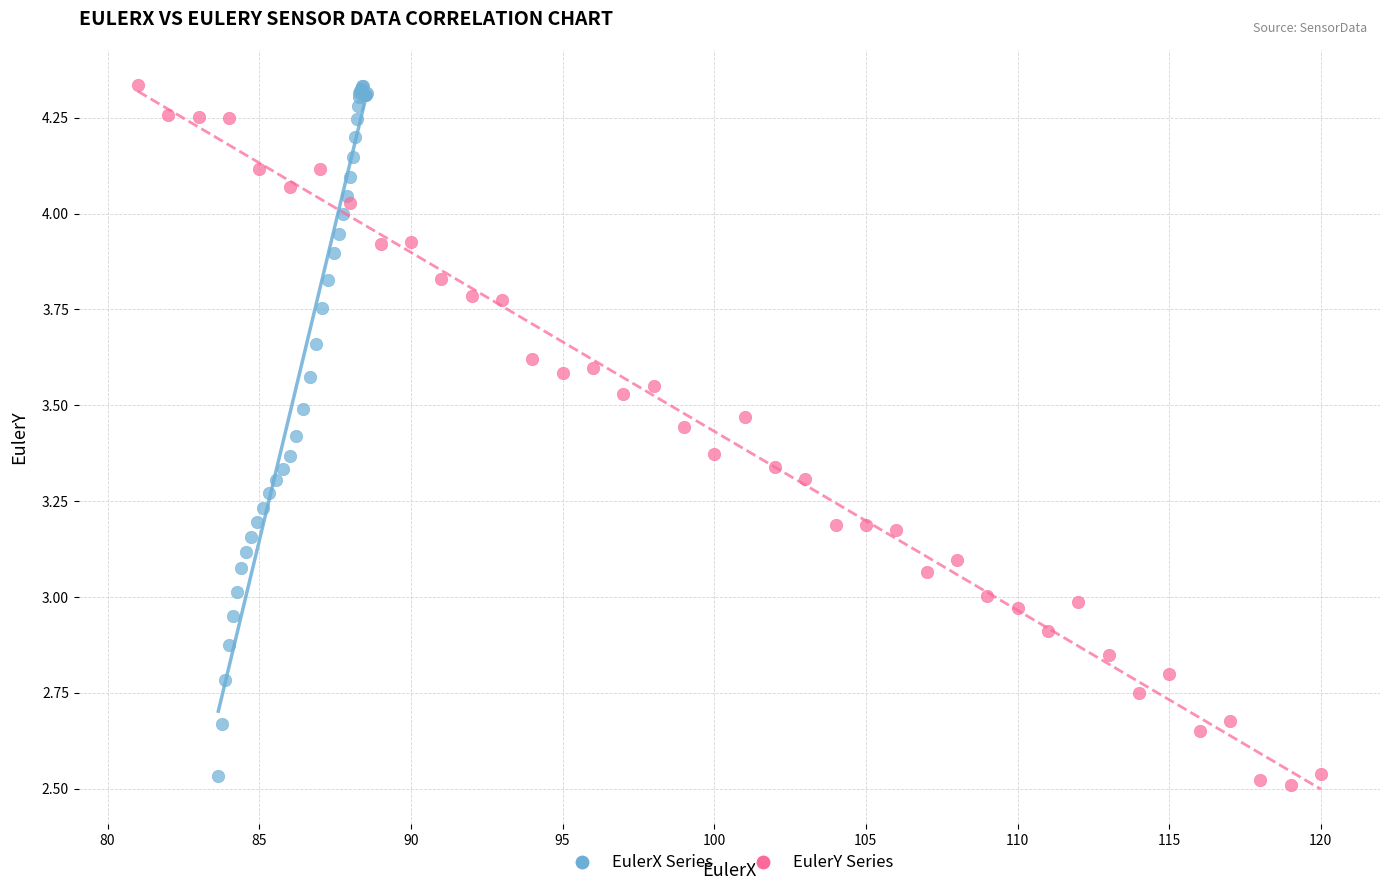

Which series has the largest Y range (max minus min)?

EulerY Series